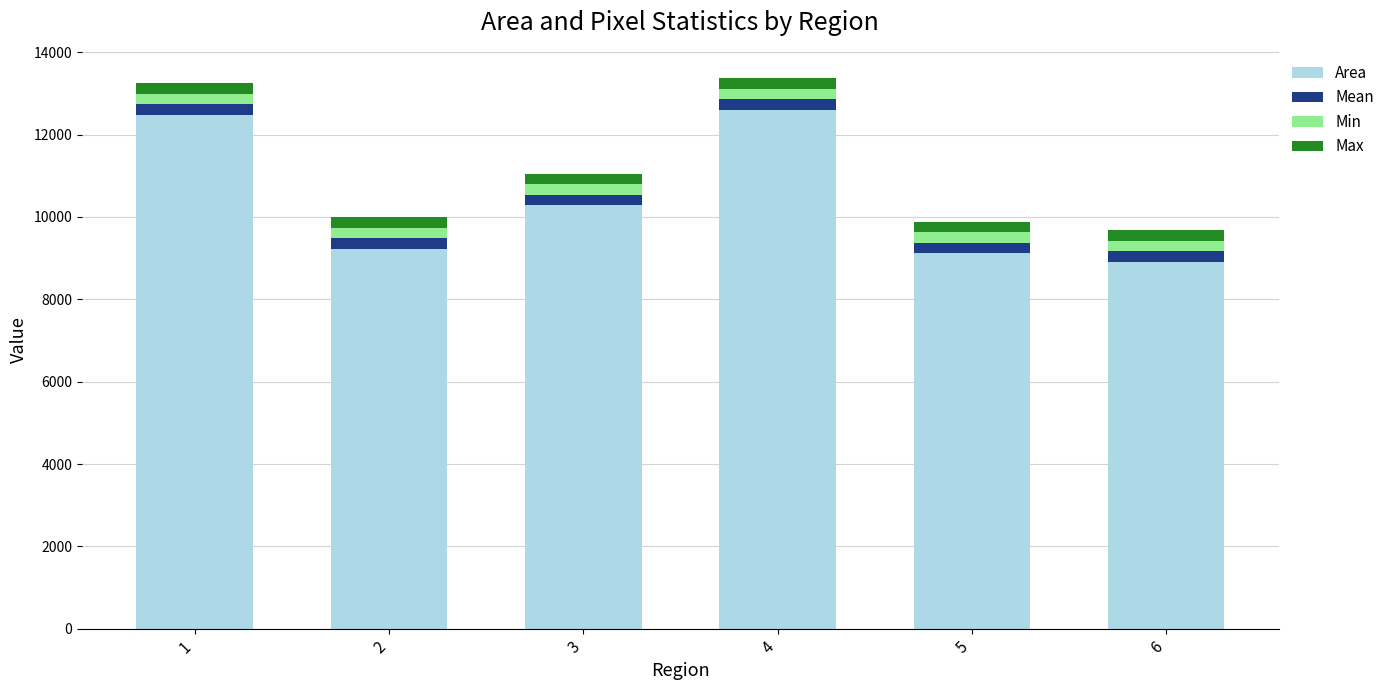

What is the lowest value of the Area series?

8907